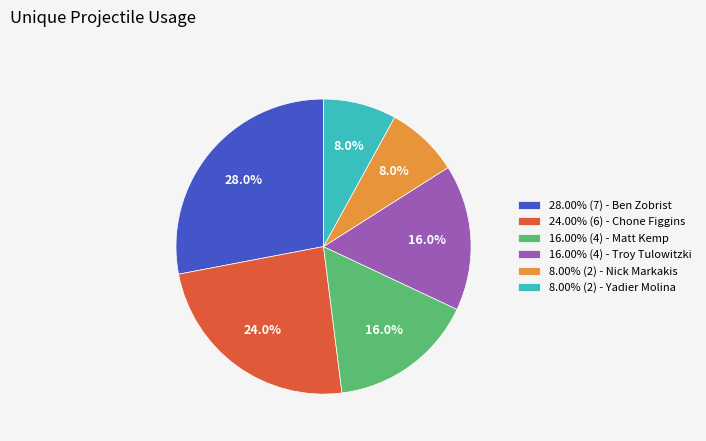

Does any single category account for the majority?

No